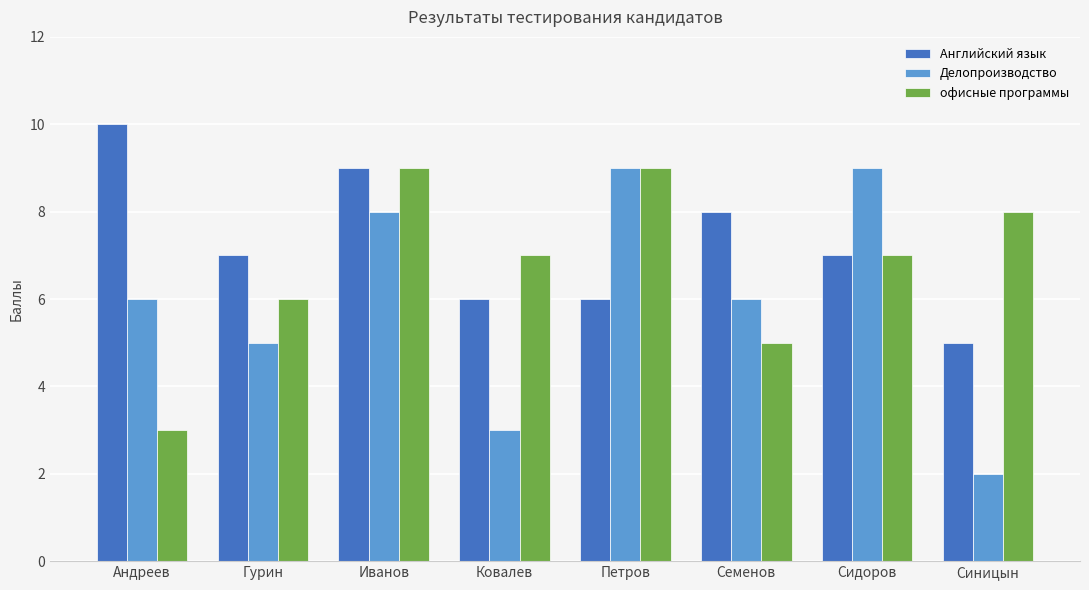

Read the Делопроизводство value at Семенов.

6